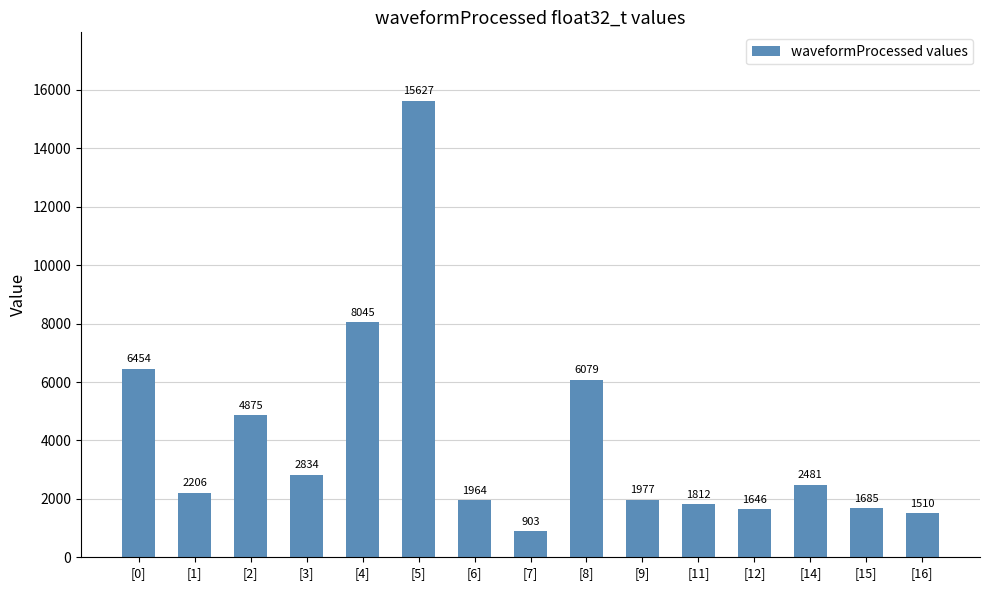

What is the average value?

4006.5